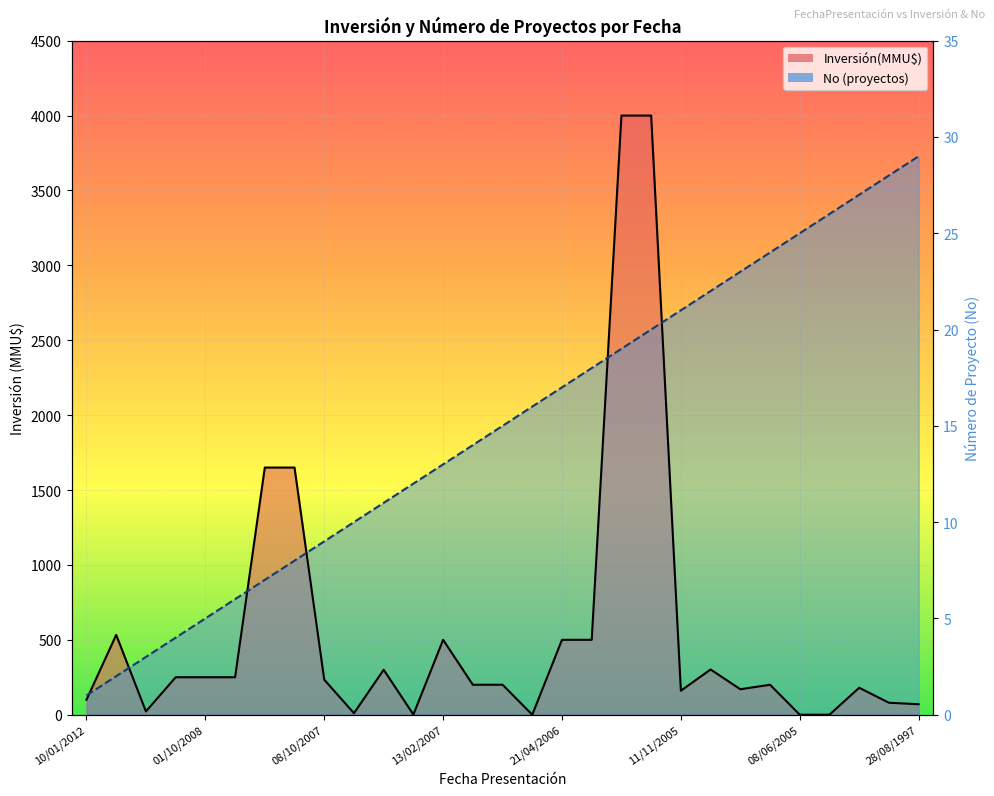

List the series in order of their overall mean, highest first.

No, Inversión(MMU$)